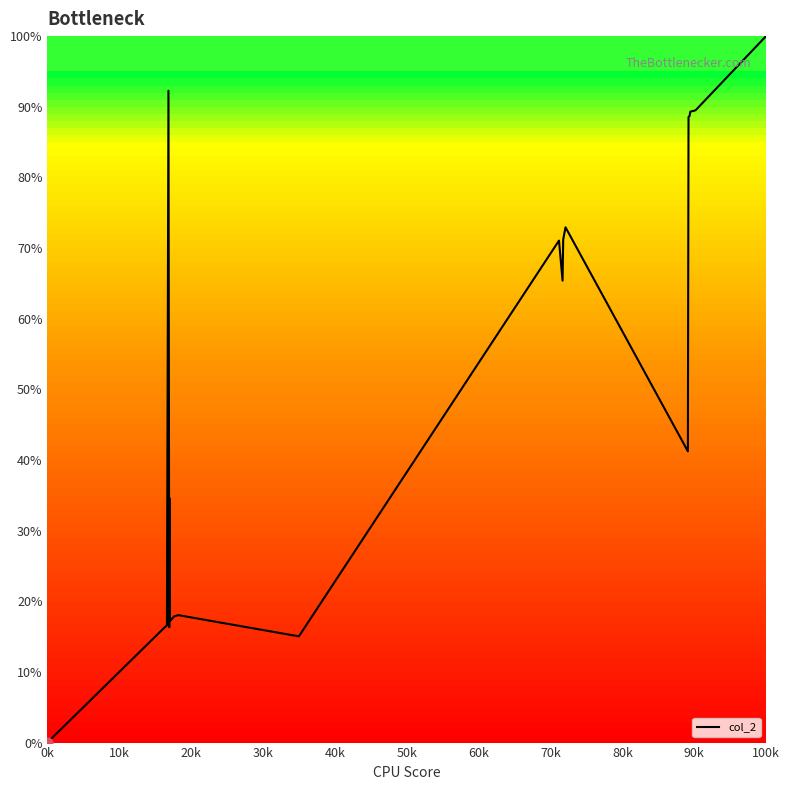

What is the maximum value shown in the chart?

100.0